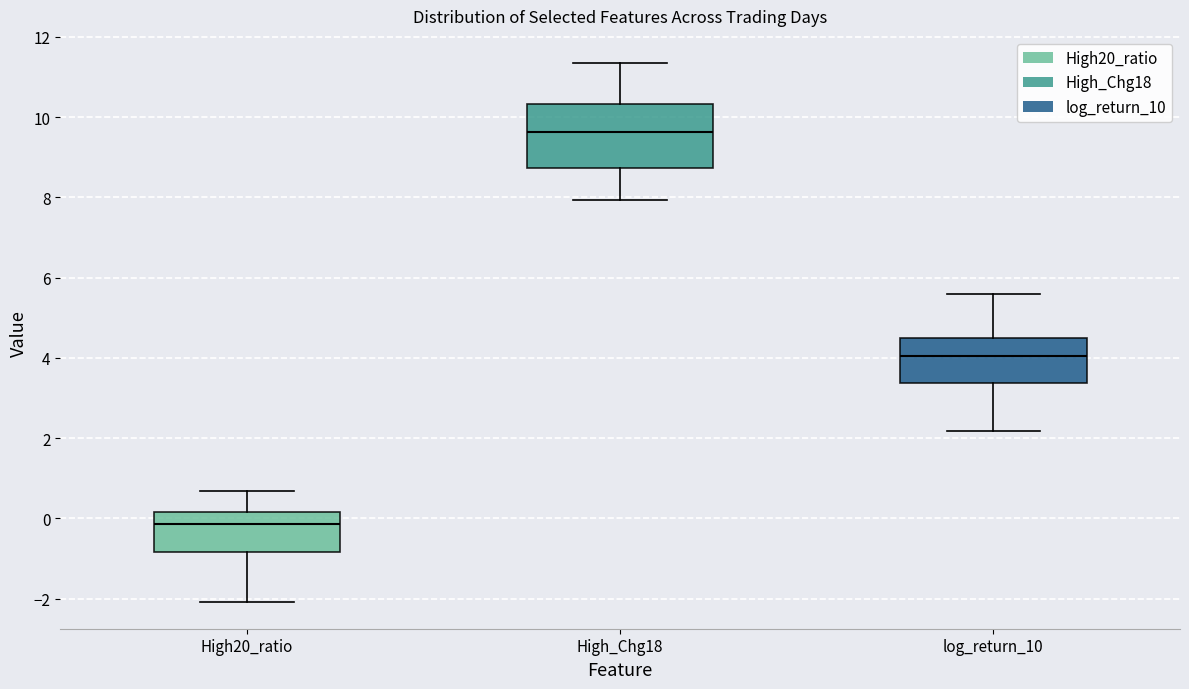

Reading left to right, transcribe this box plot: for each box, give where its median line is, the range the box spans, and where its two whiskers end, as read against the y-axis. The values are not printed on the chart, so give them approximately, as read against the axis.

High20_ratio: median -0.2, box -0.8 to 0.2, whiskers -2.0 to 0.6
High_Chg18: median 9.6, box 8.8 to 10.4, whiskers 8.0 to 11.4
log_return_10: median 4.0, box 3.4 to 4.4, whiskers 2.2 to 5.6